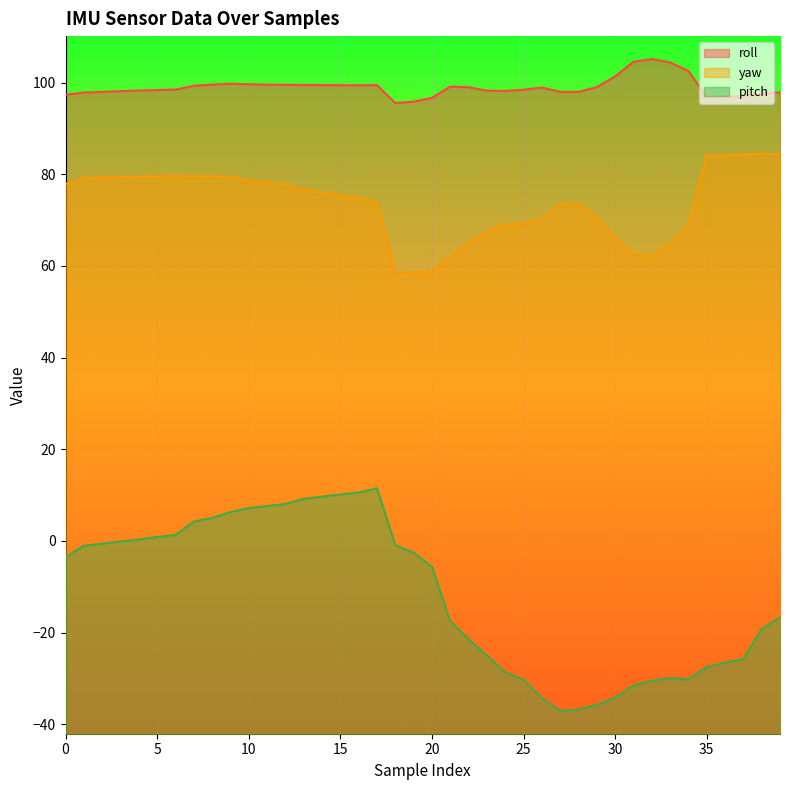

Is it true that yaw equals 62.4 at 31?

True